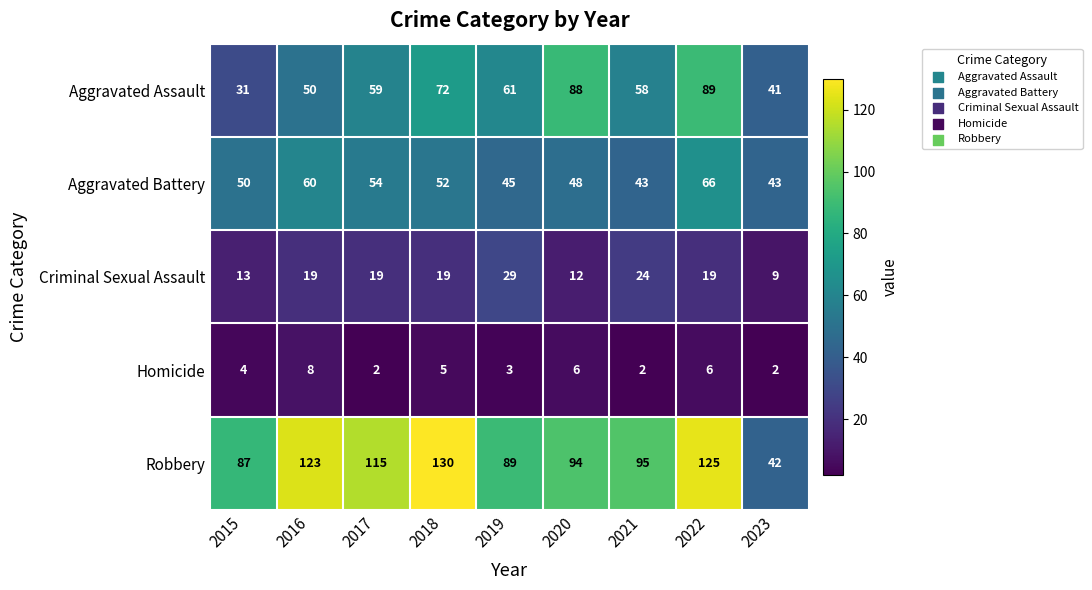

Rank the series by their maximum value, from lowest to highest.

Homicide, Criminal Sexual Assault, Aggravated Battery, Aggravated Assault, Robbery